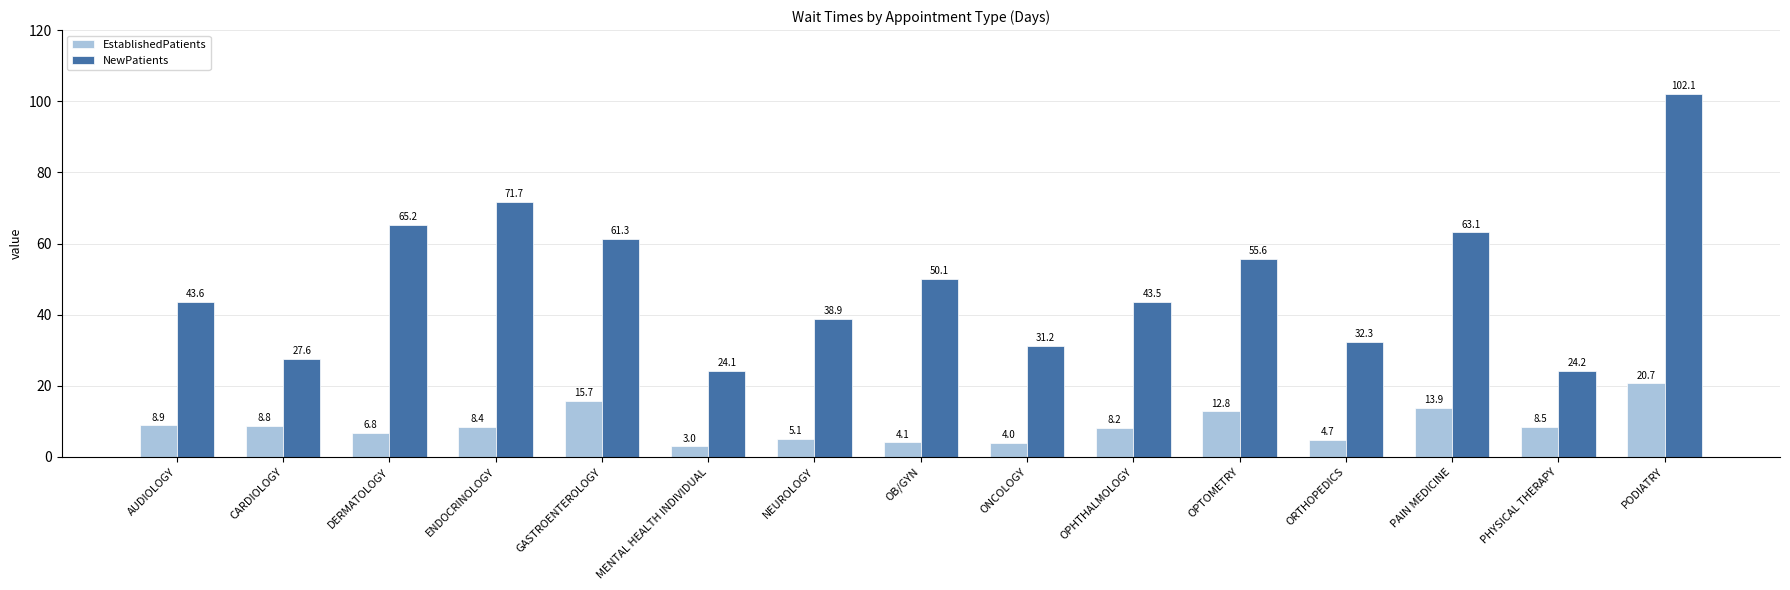

Which series has the largest range (max minus min)?

NewPatients